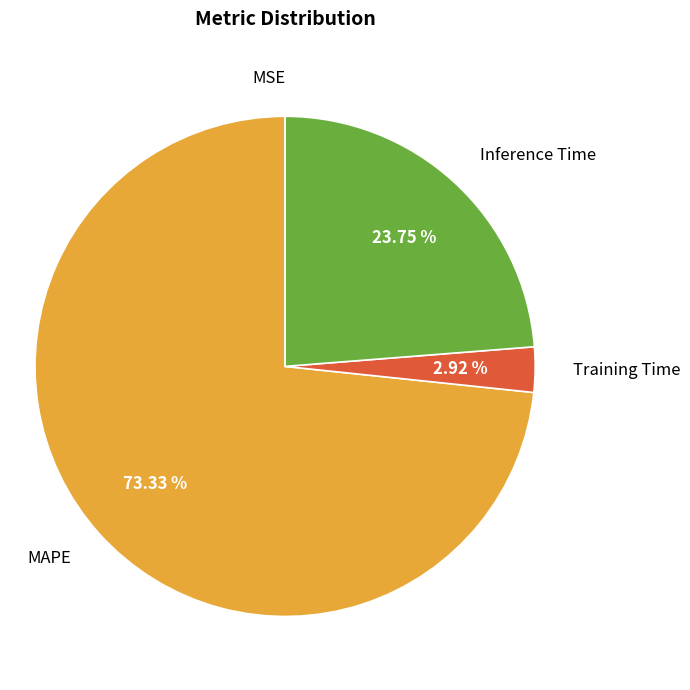

What is the largest slice in the pie chart?

MAPE